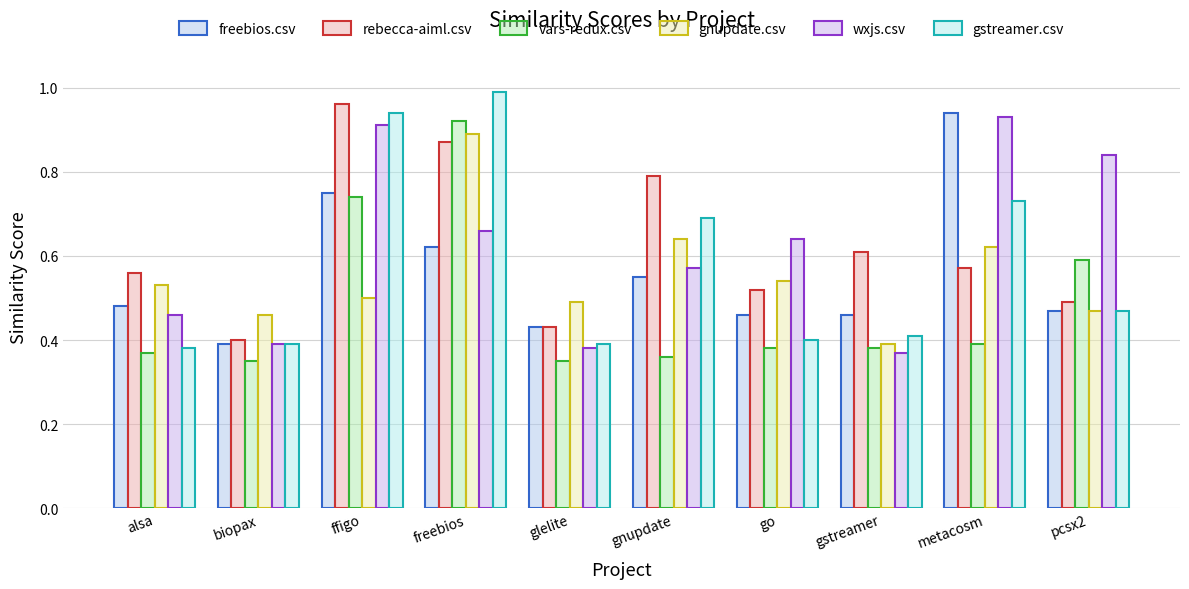

Between glelite and freebios, which is larger?

freebios